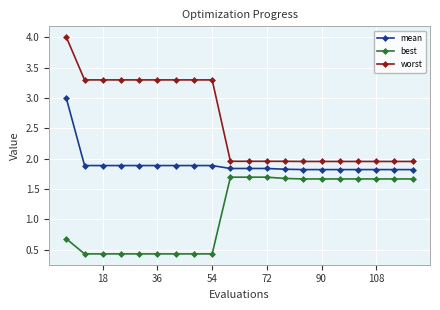

At how many categories does at least one series exceed 0?

20